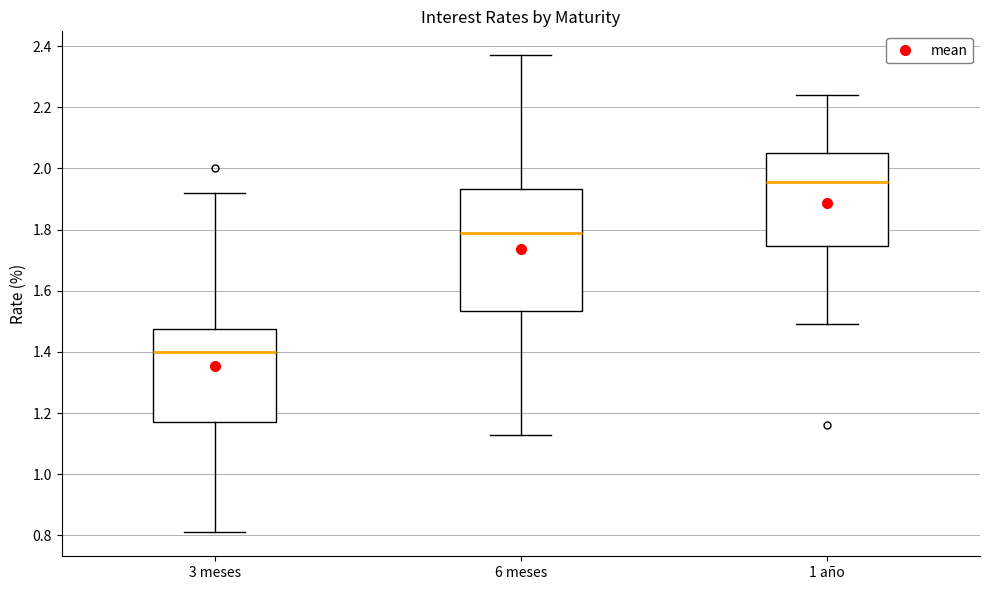

Which box's median line is the highest?

1 año